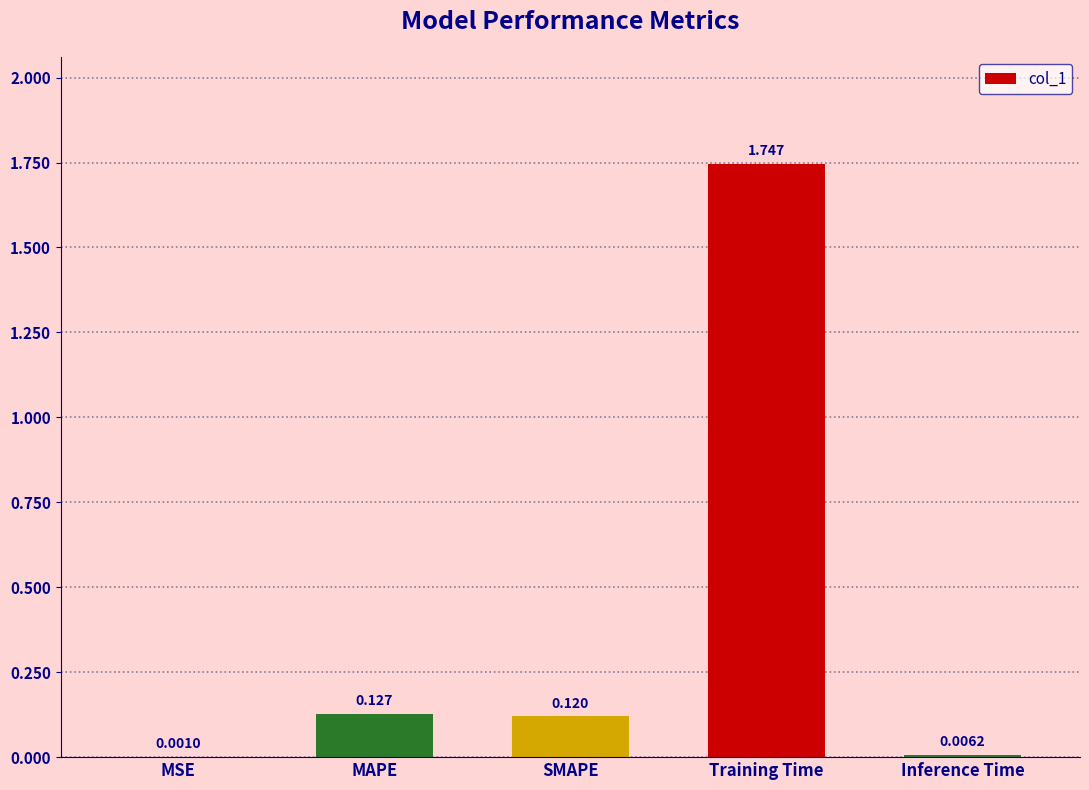

Between MSE and MAPE, which is larger?

MAPE